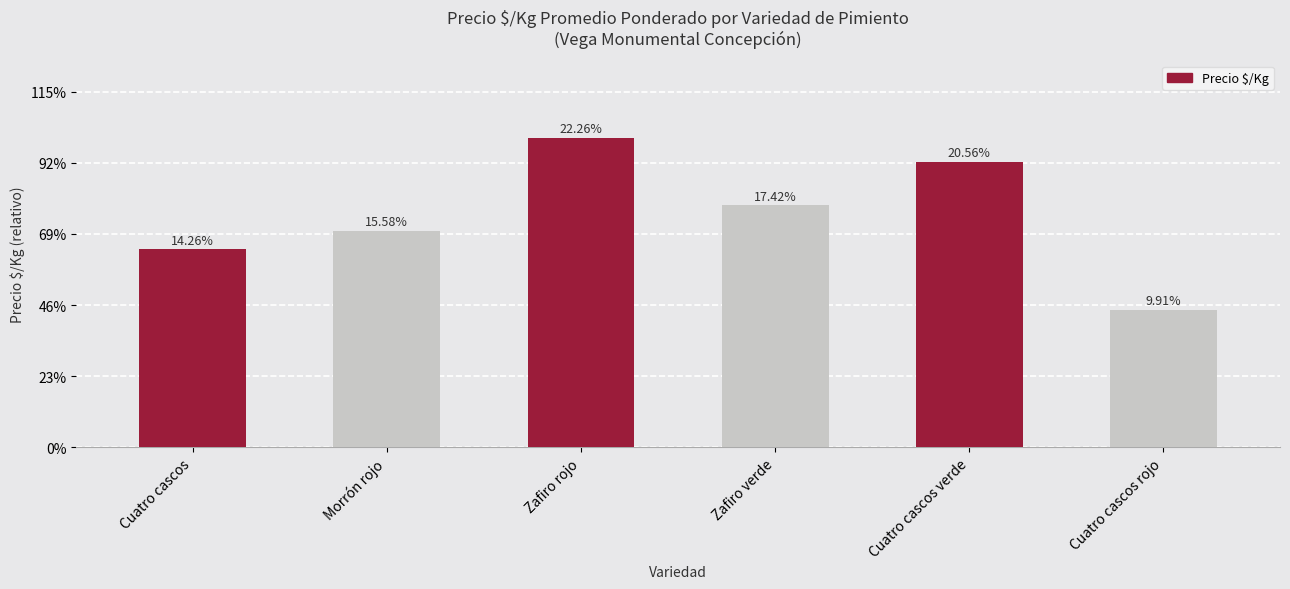

What is the difference between the values at Morrón rojo and Zafiro verde?

154.4